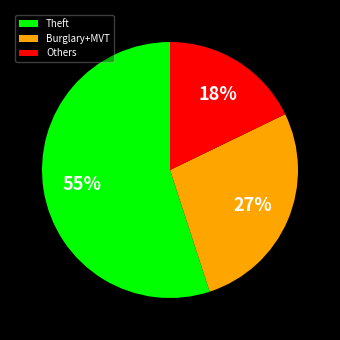

Combined, do Others and Theft account for over 50%?

Yes